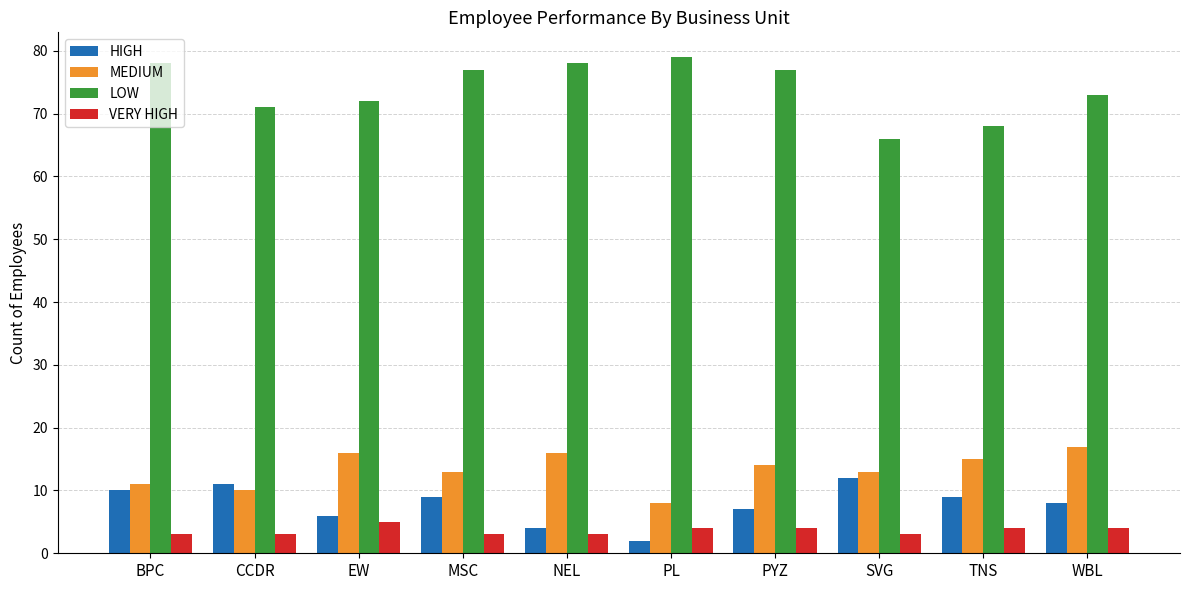

Which series has the largest total across all categories?

LOW